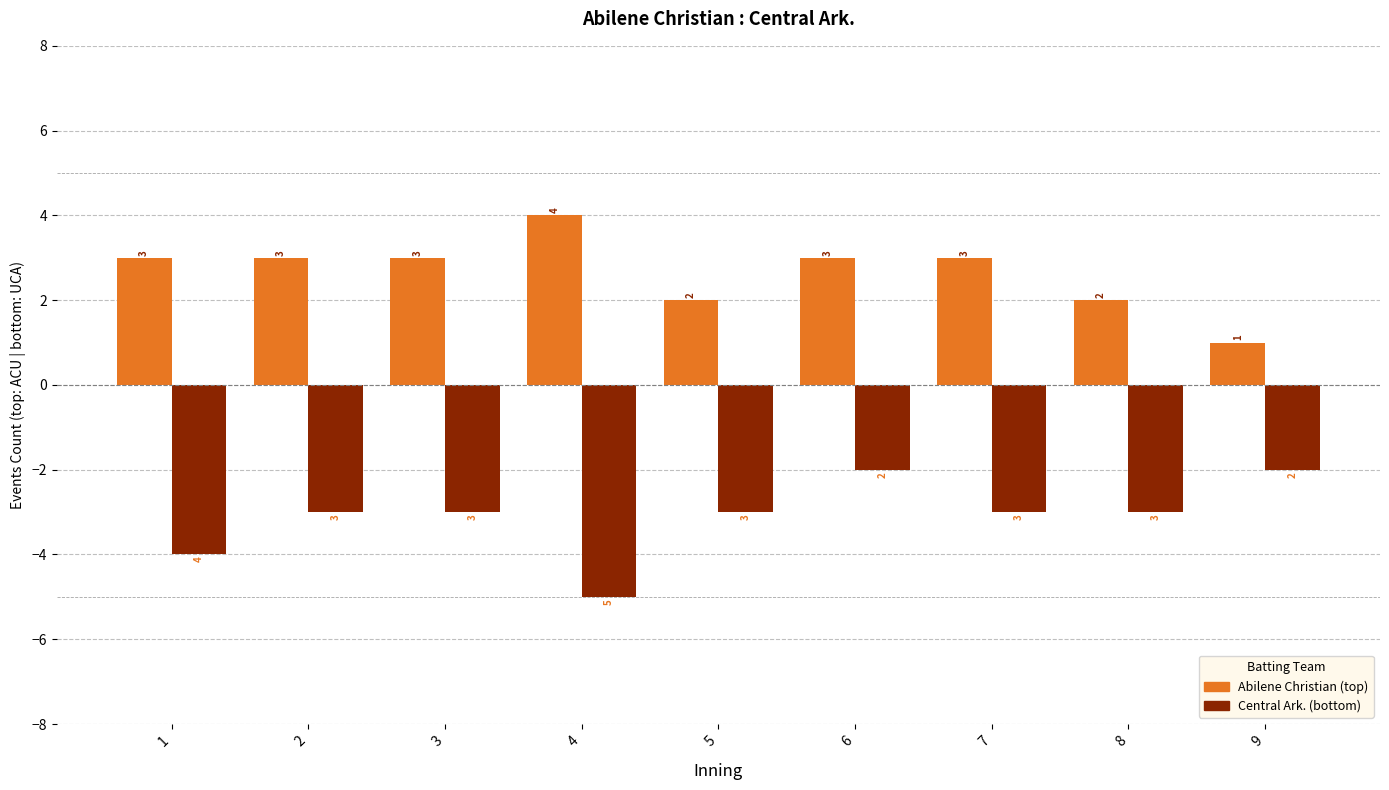

Which category has the lowest value across all series?

4